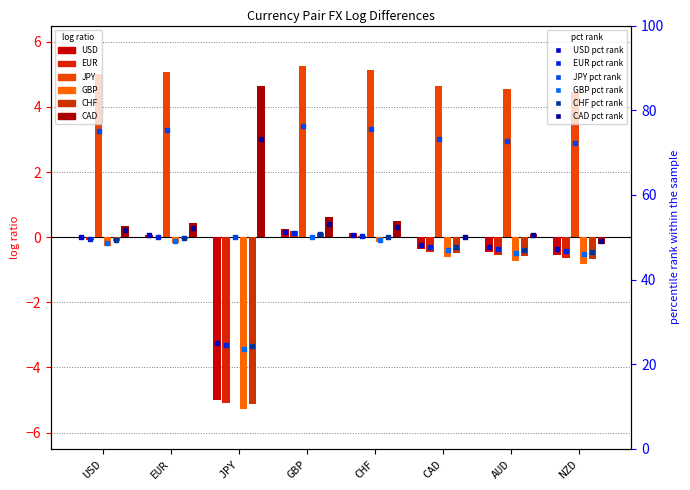

What is the total value across all series at USD?

4.9